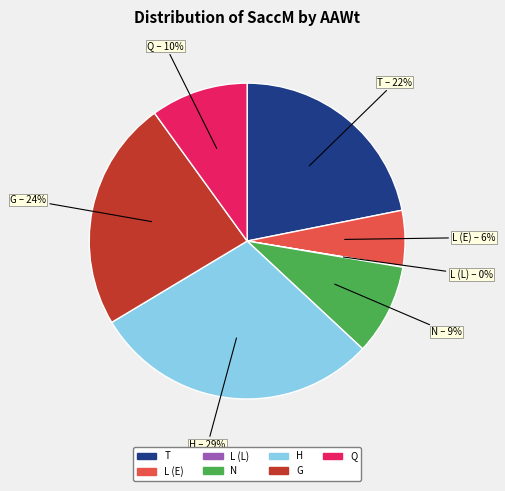

Is there a majority slice in this chart?

No